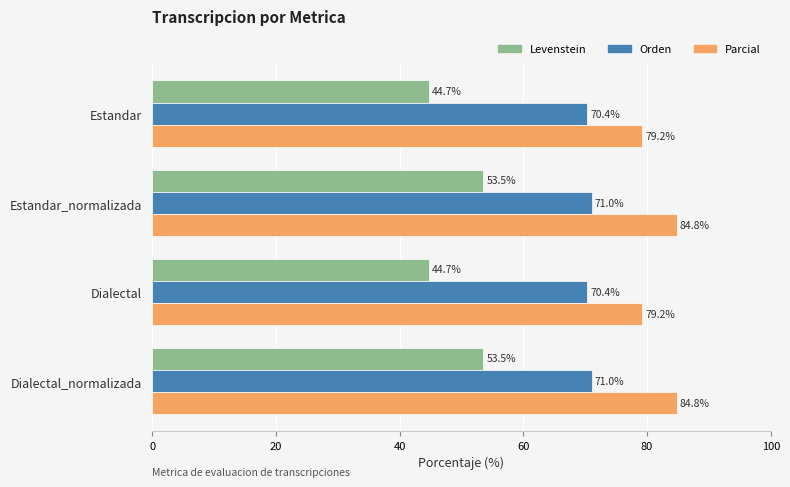

Which series changed the most between Estandar_normalizada and Dialectal?

Levenstein